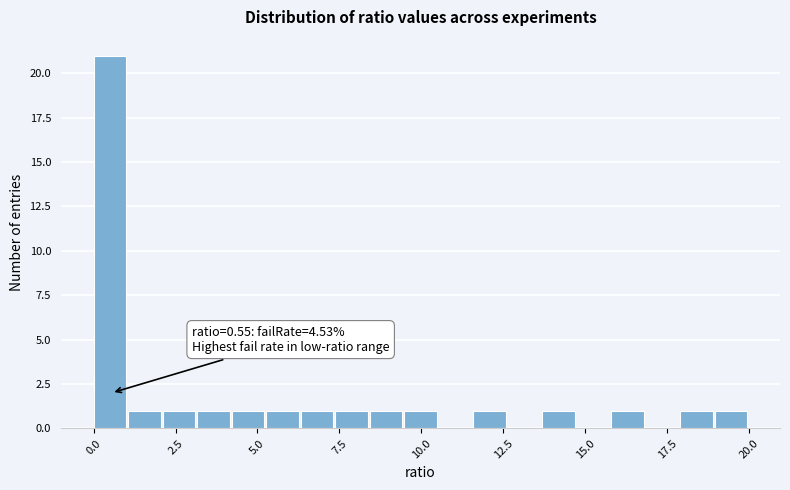

Read against the x-axis, roughly where is the centre of the tallest bar?

0.5